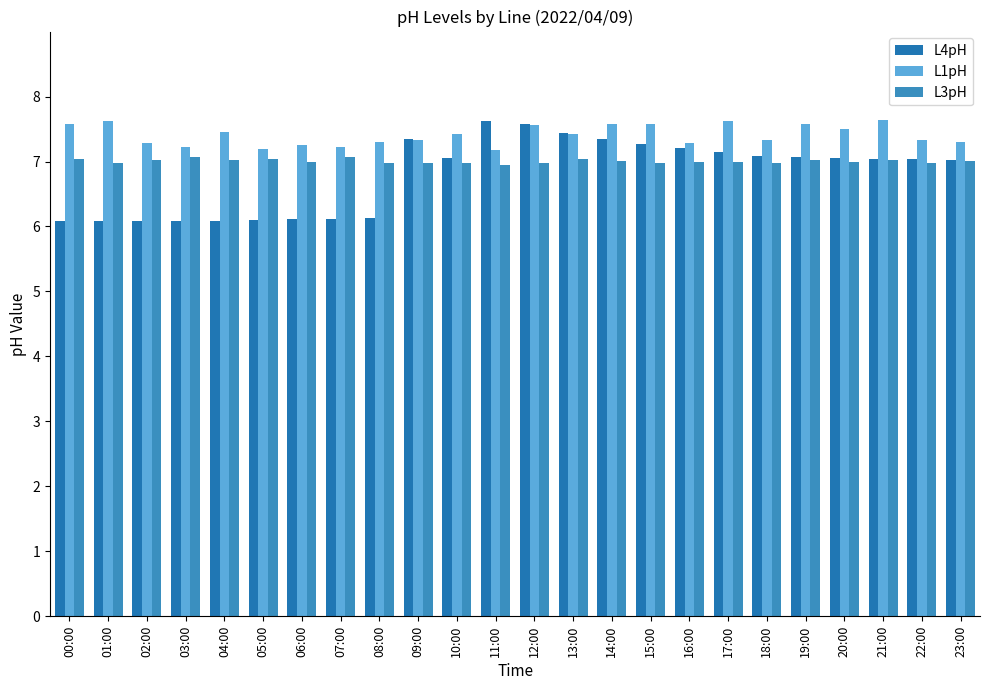

What is the sum of all L3pH values?

168.1